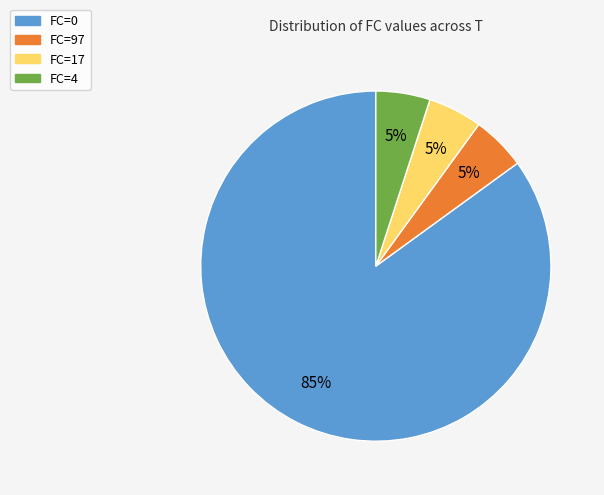

Which category has the biggest portion of the pie?

FC=0